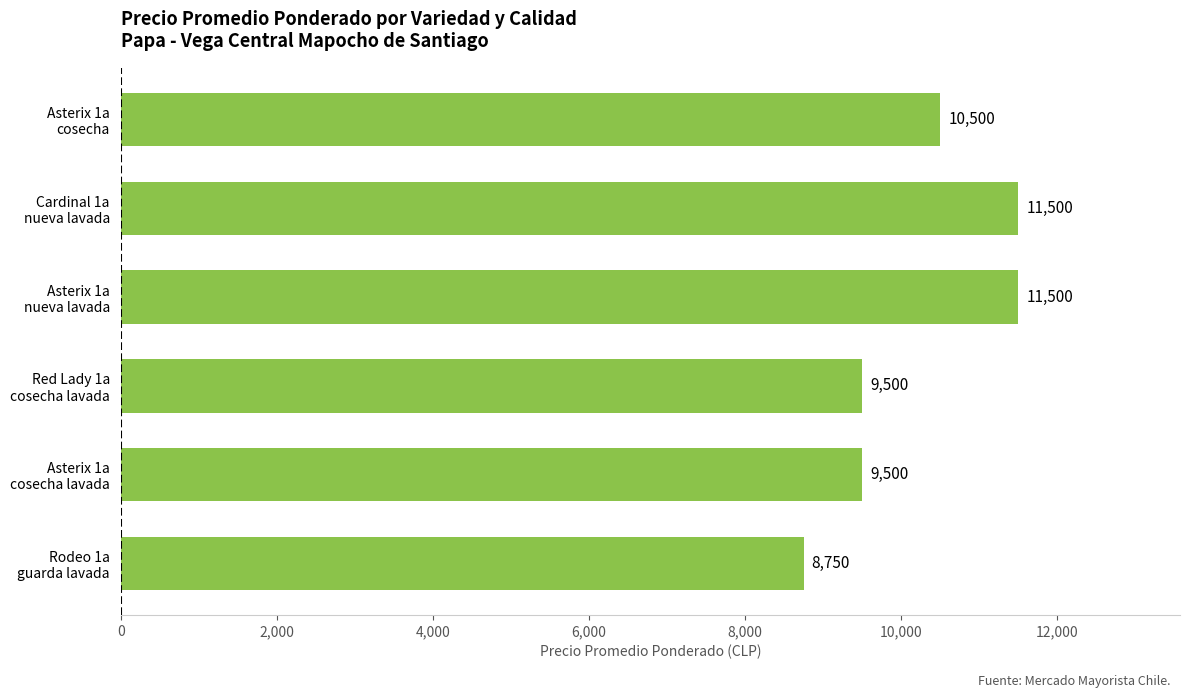

What is the smallest value displayed?

8750